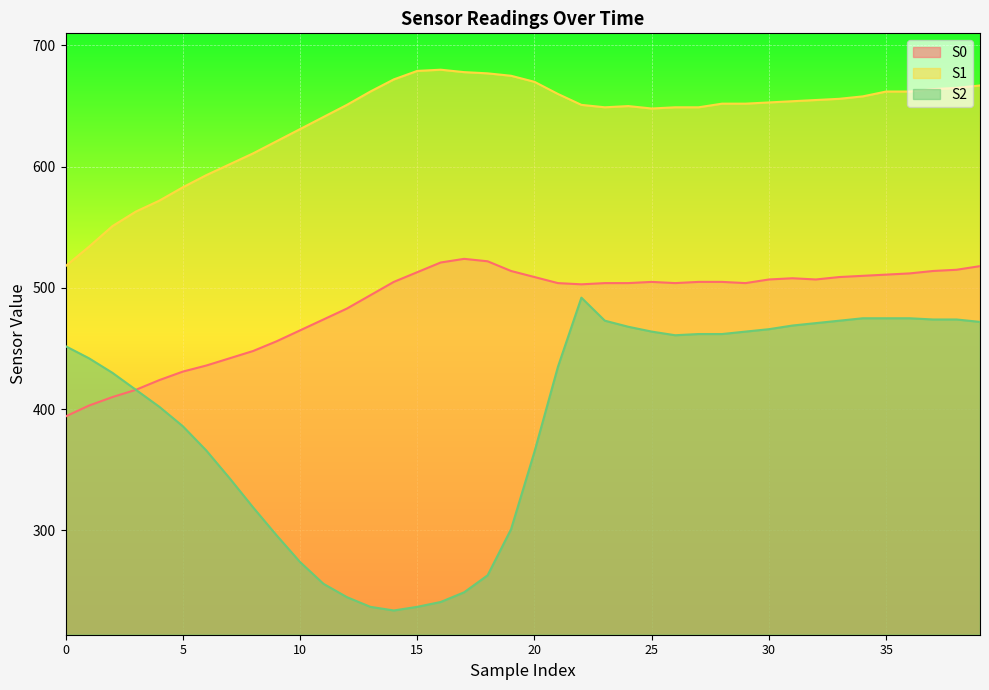

True or false: S2 and S0 intersect in this chart.

False